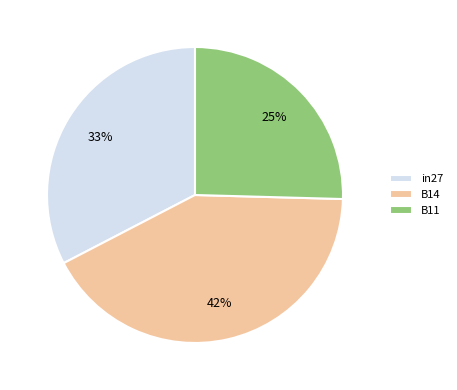

Combined, do B11 and in27 account for over 50%?

Yes